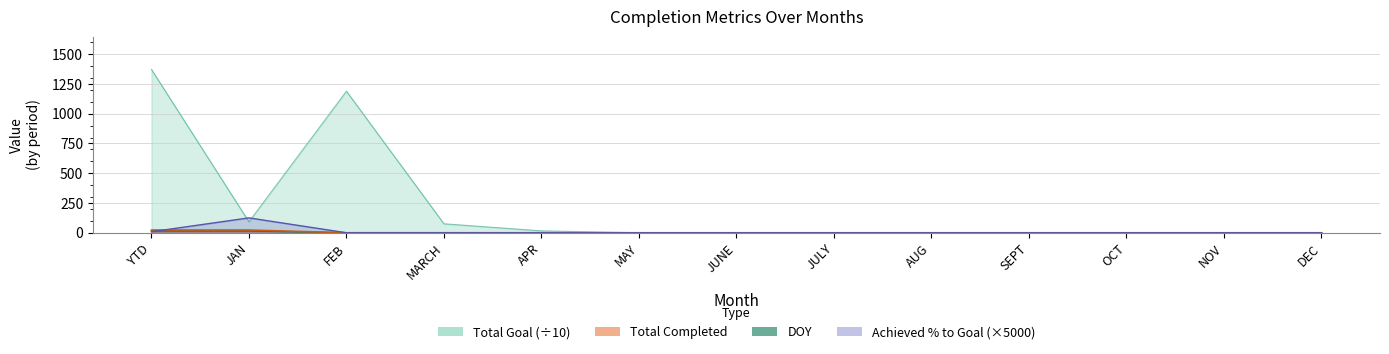

What is the label of the 8th point from the right?

MAY